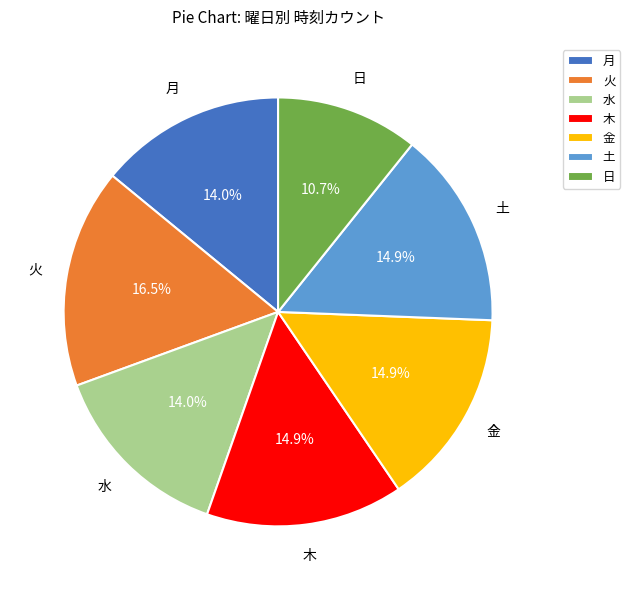

What is the ratio of the value at 日 to the value at 金?

0.7